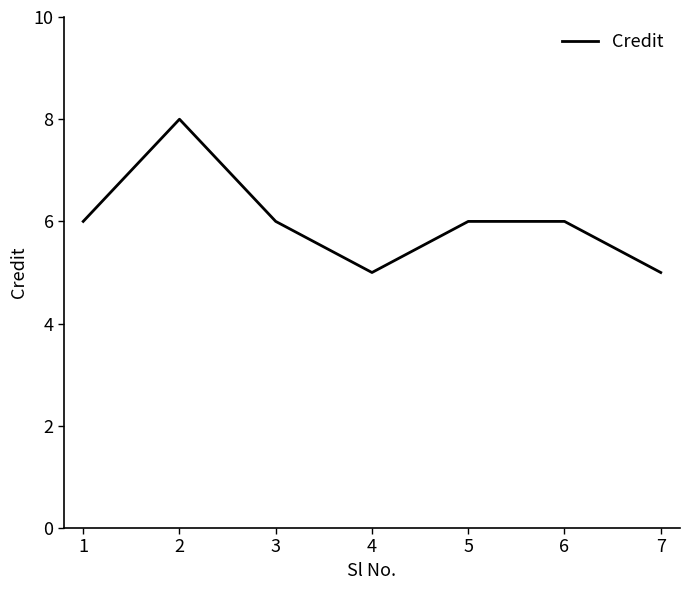

What is the minimum value shown in the chart?

5